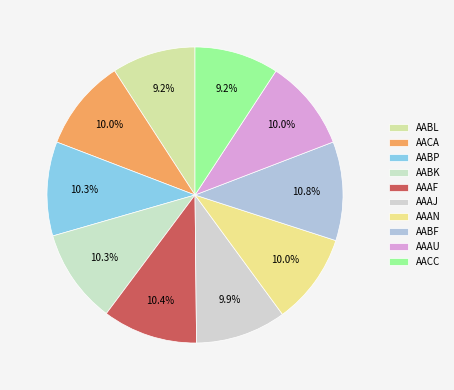

What portion of the pie excludes AACC?

90.8%